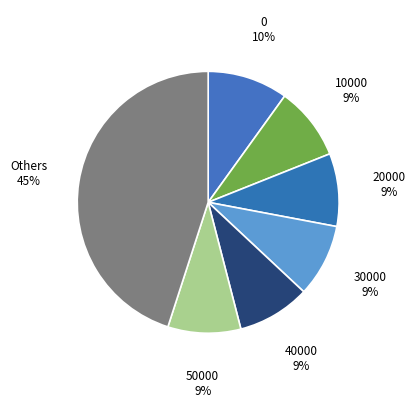

Is there a majority slice in this chart?

No